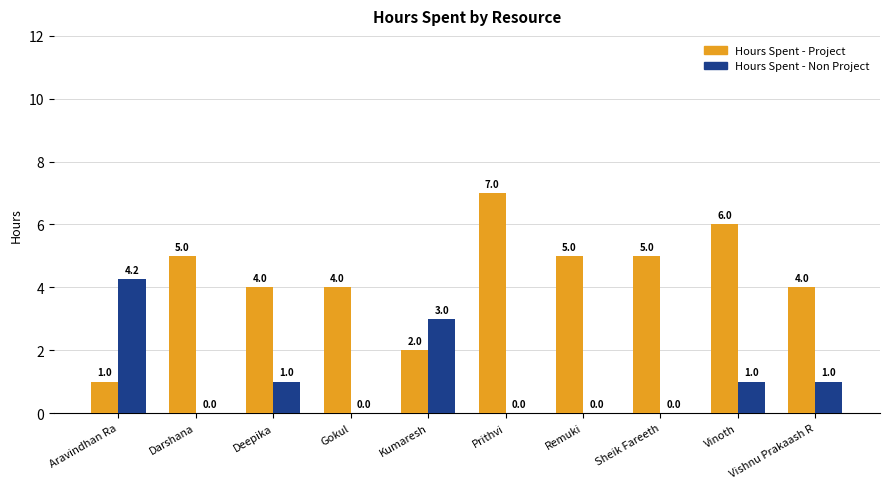

How many Hours Spent - Project values are between 4 and 5?

6